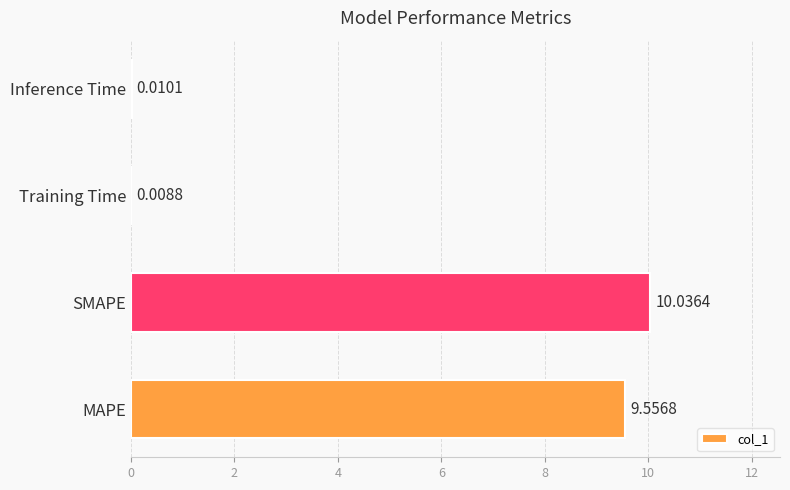

Where is the data nearest to the value 5?

MAPE